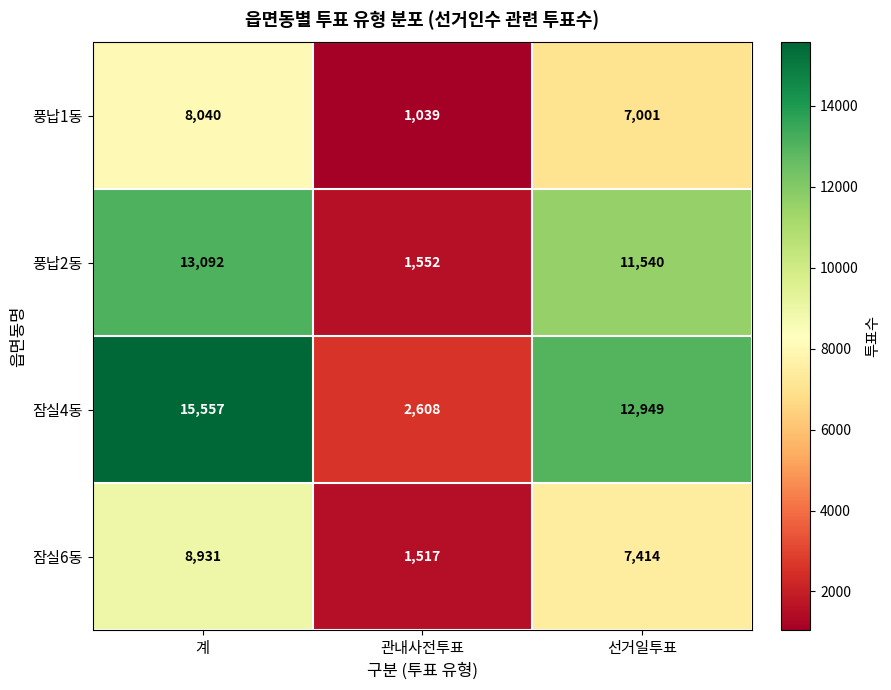

Which series has the largest range (max minus min)?

잠실4동